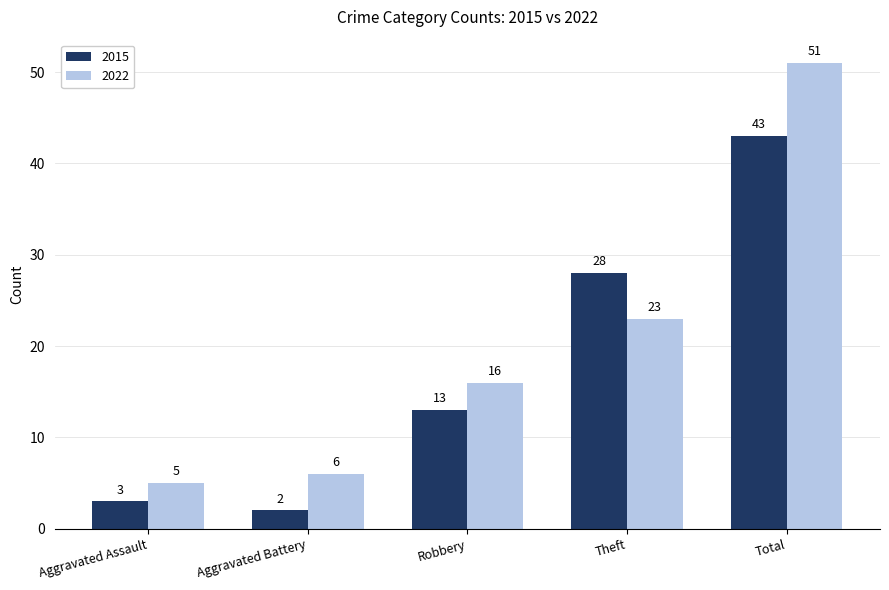

What is the highest value of the 2022 series?

51